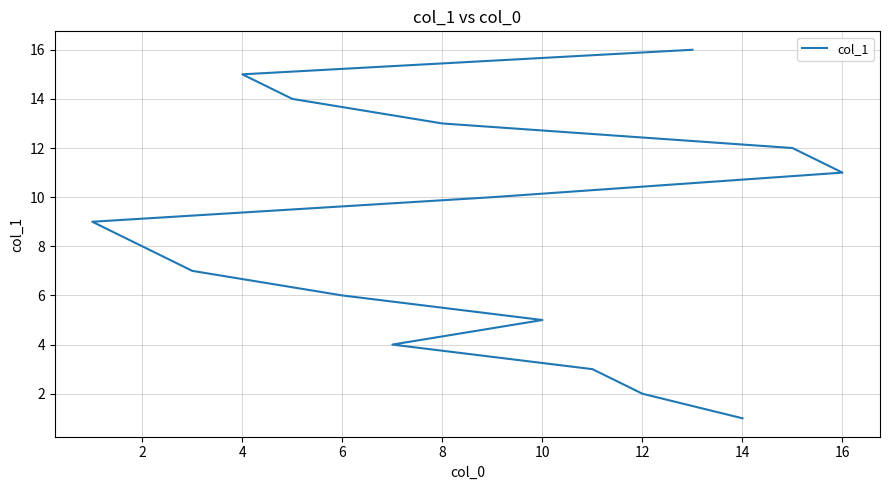

Count the number of data series in this chart.

1